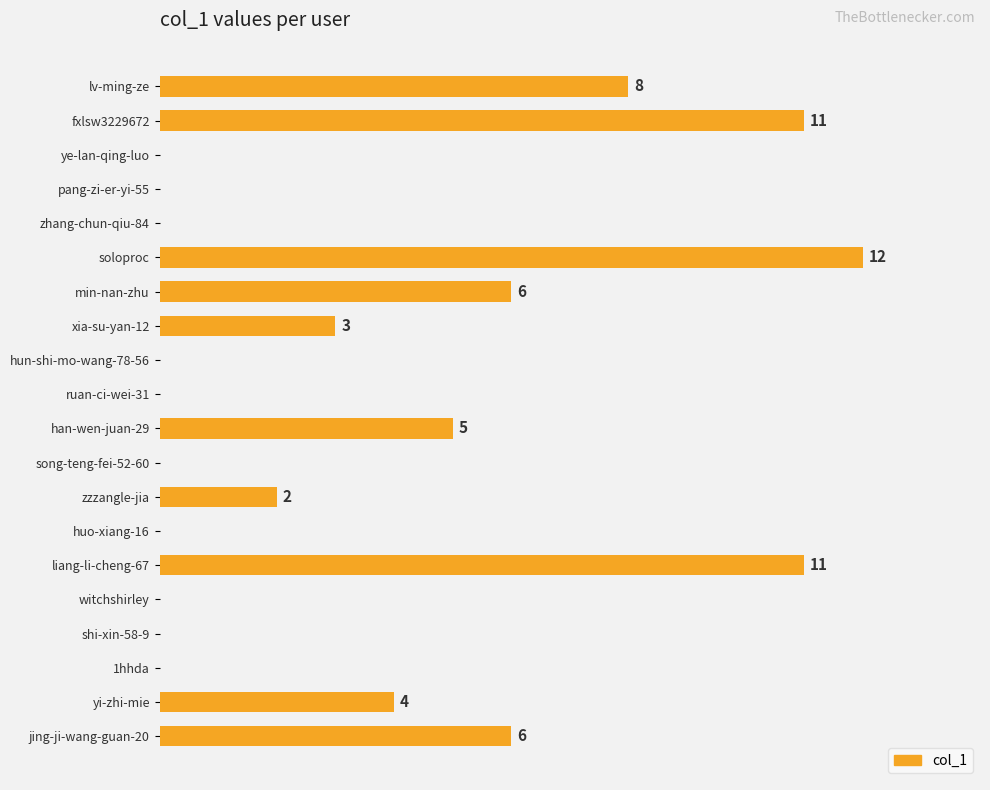

Between shi-xin-58-9 and soloproc, which is larger?

soloproc